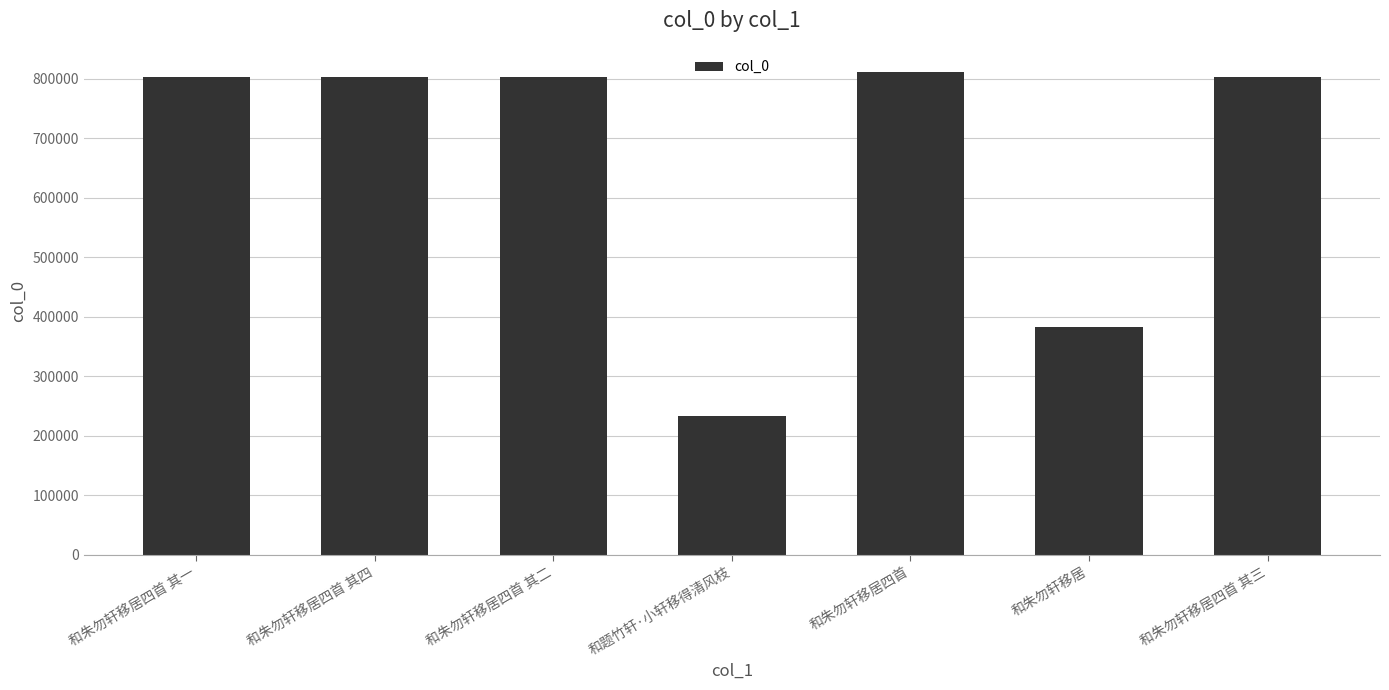

What is the average value?

663171